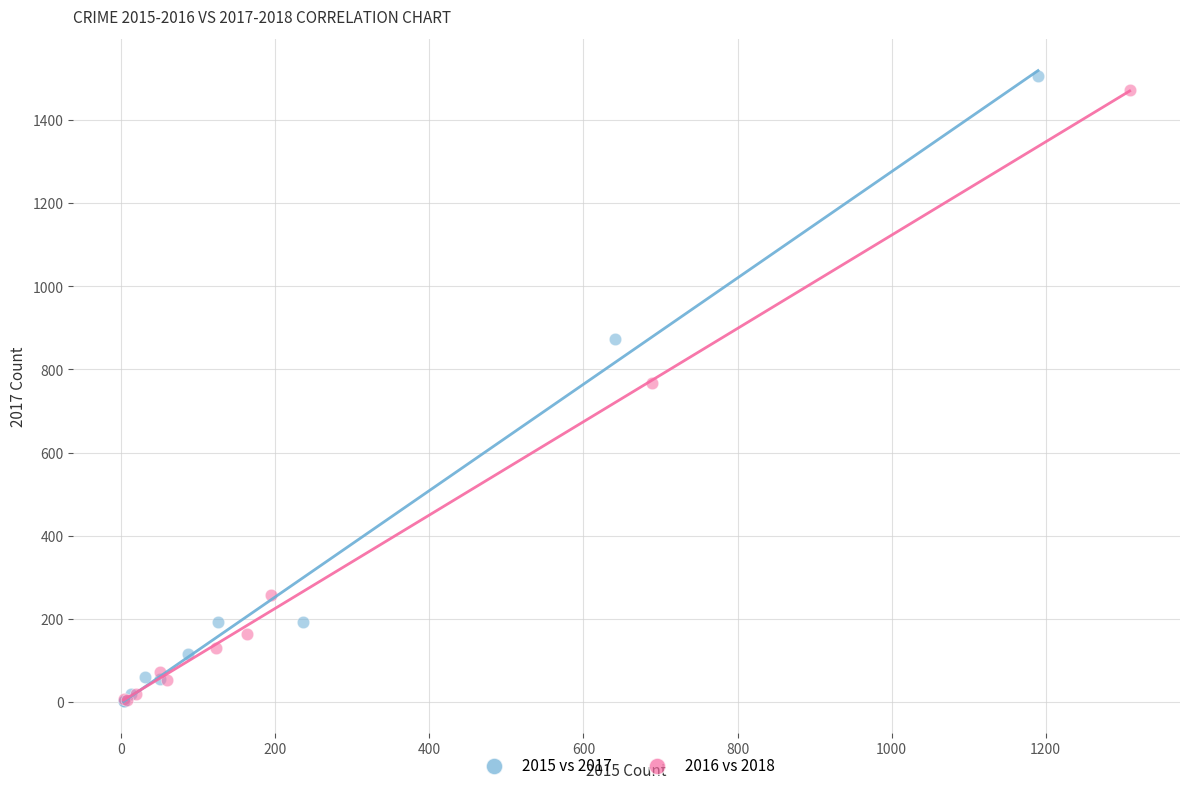

Which series has the widest spread of Y values?

2015 vs 2017